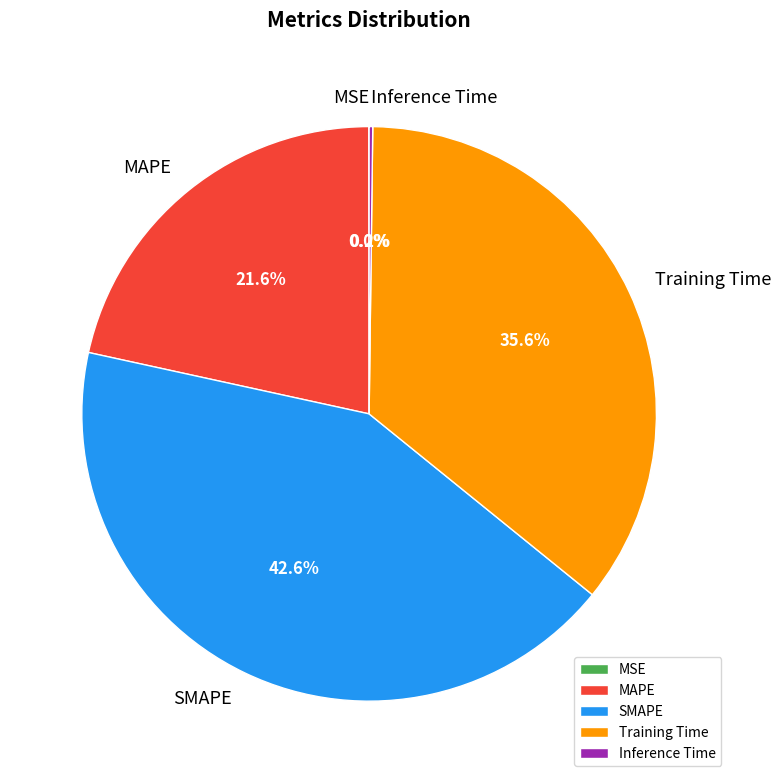

Is MAPE the majority of the pie?

No